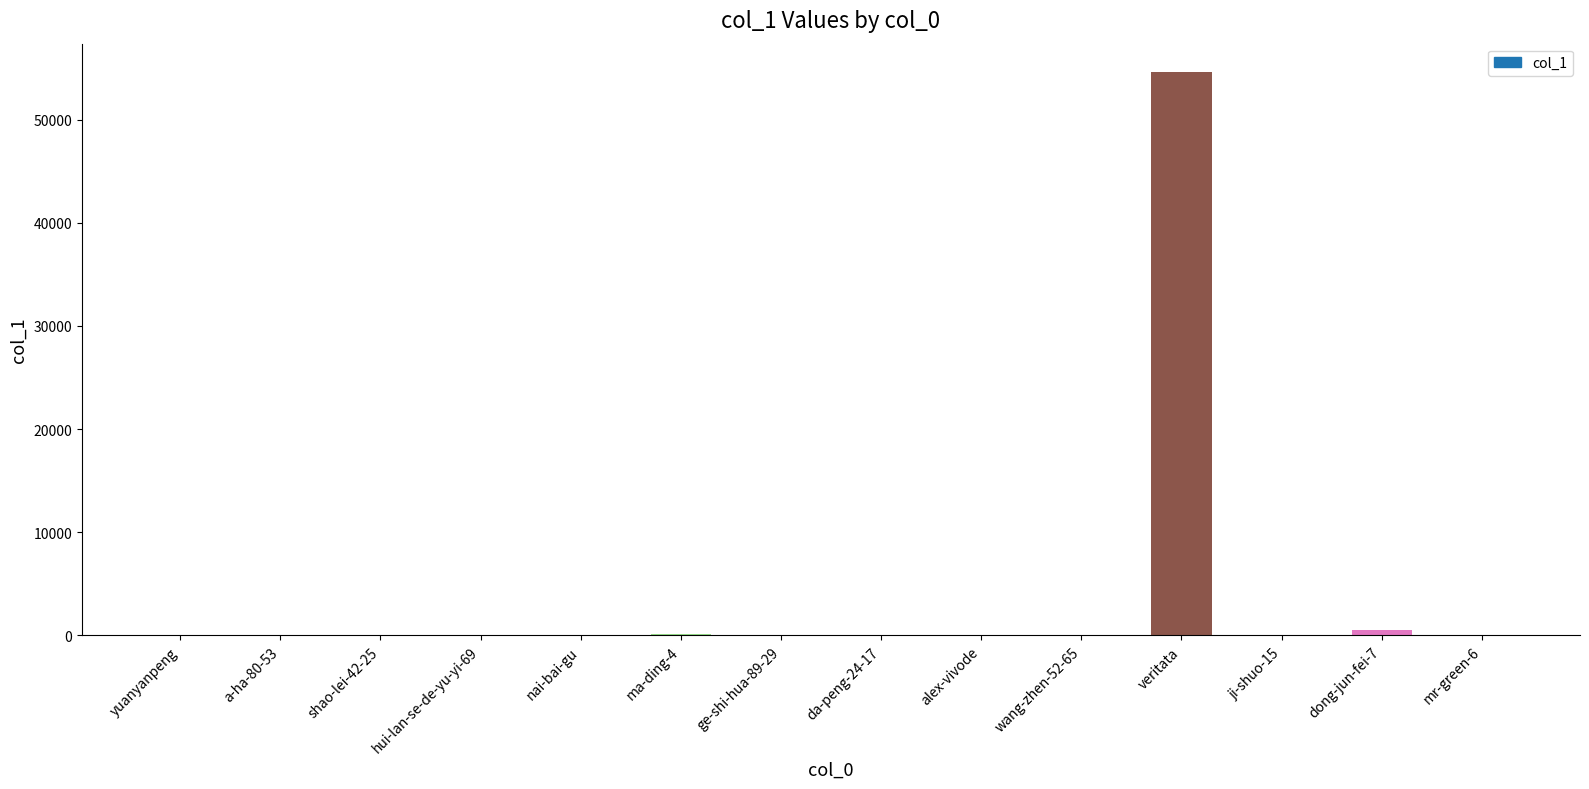

What is the greatest value displayed?

54626